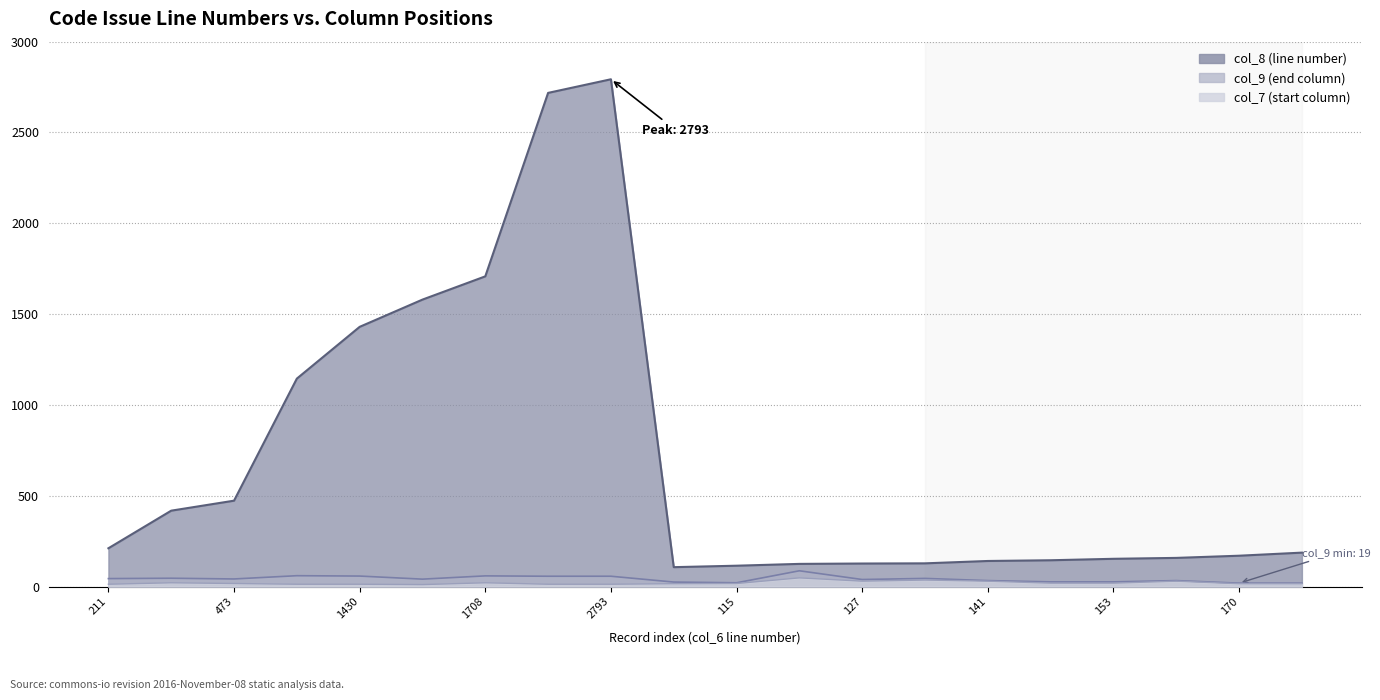

True or false: col_8 and col_7 cross at least once.

False